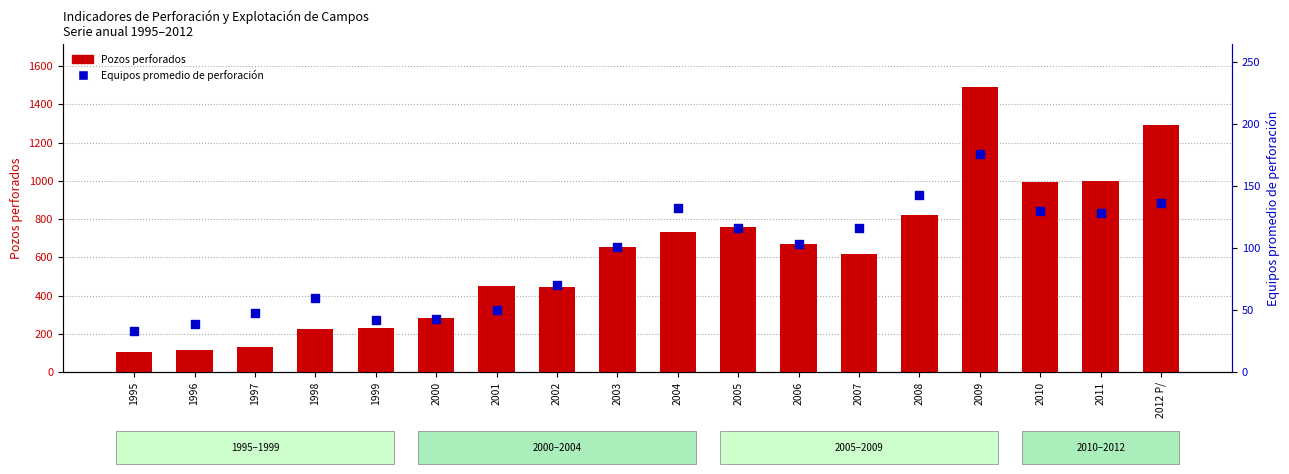

At how many categories does at least one series exceed 1207?

2